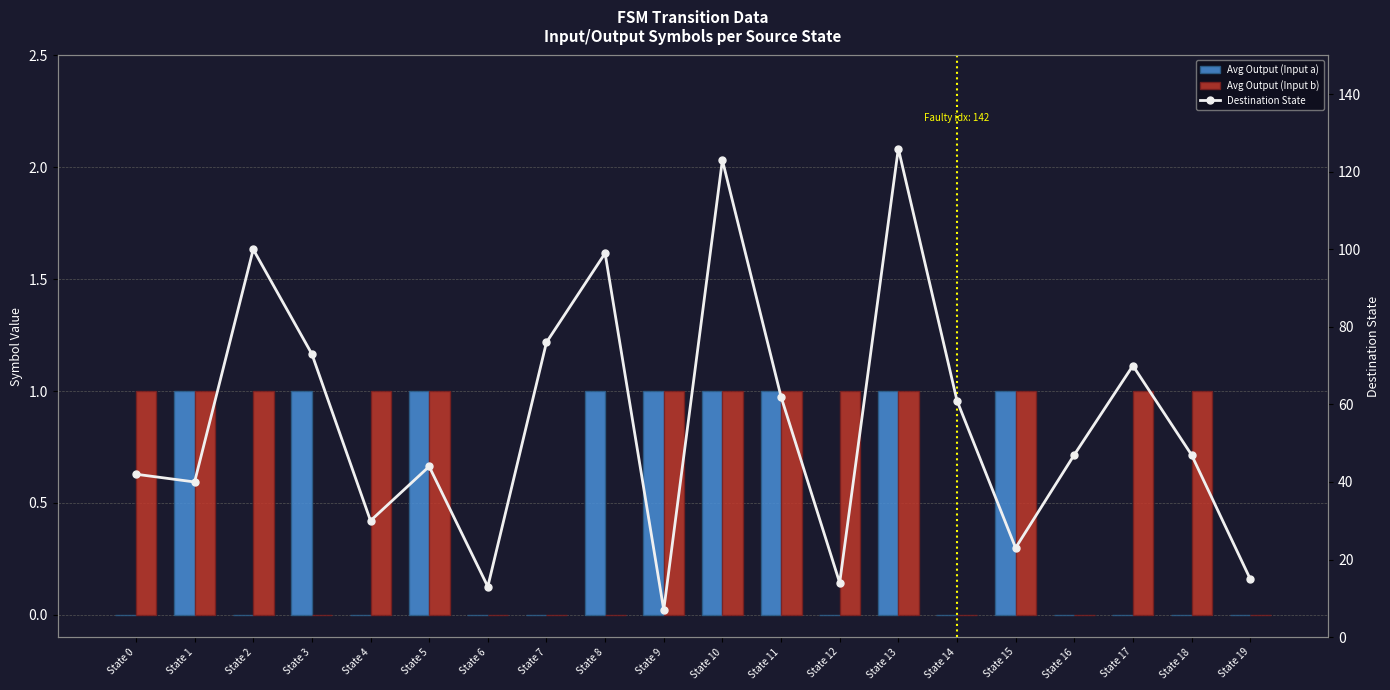

Which series has the largest range (max minus min)?

Destination State